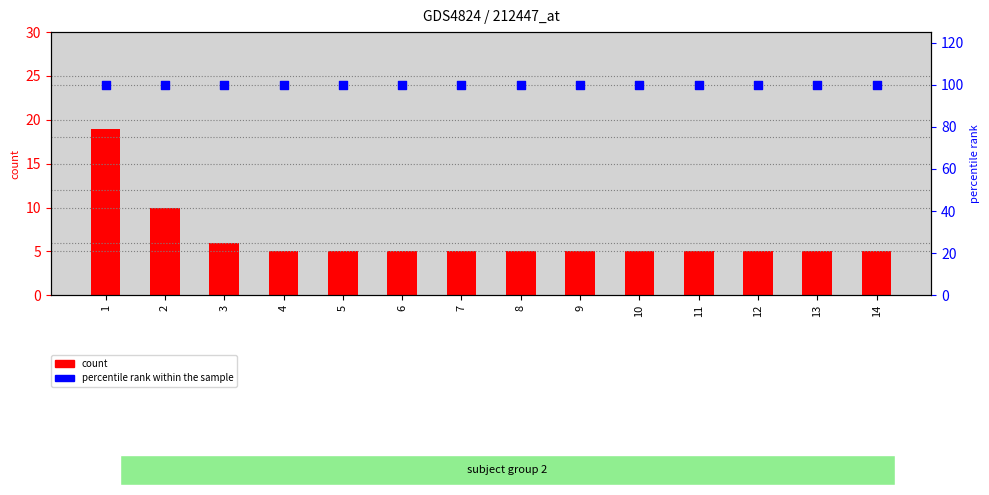

Which series has the largest Y range (max minus min)?

count